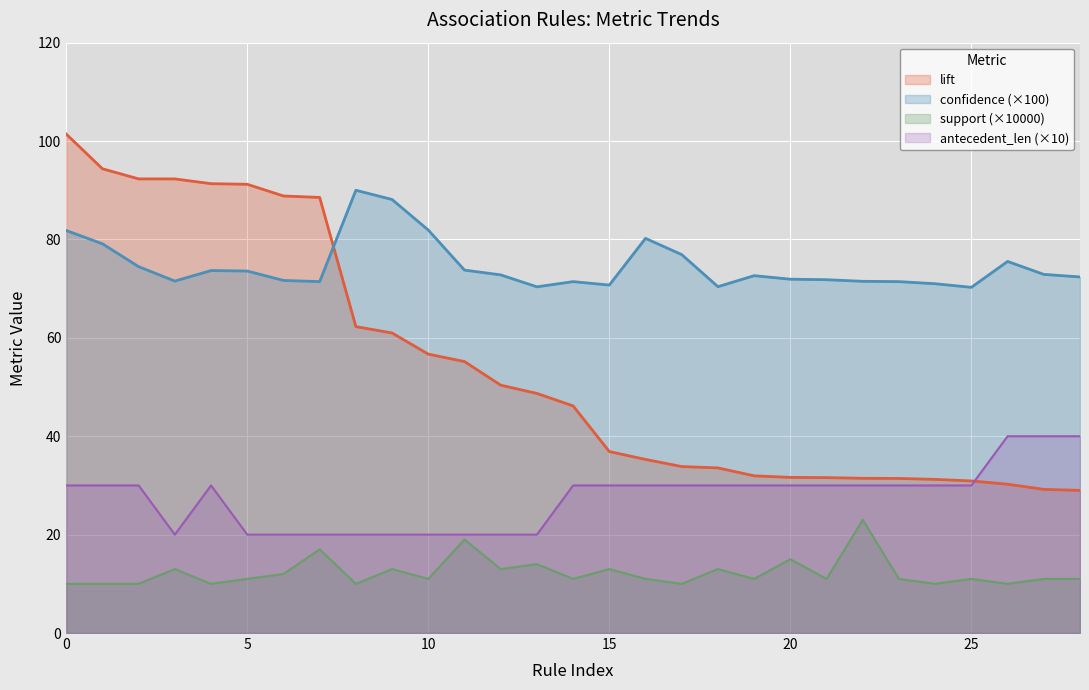

Rank the series at 6 from highest to lowest value.

lift, confidence, antecedent_len, support